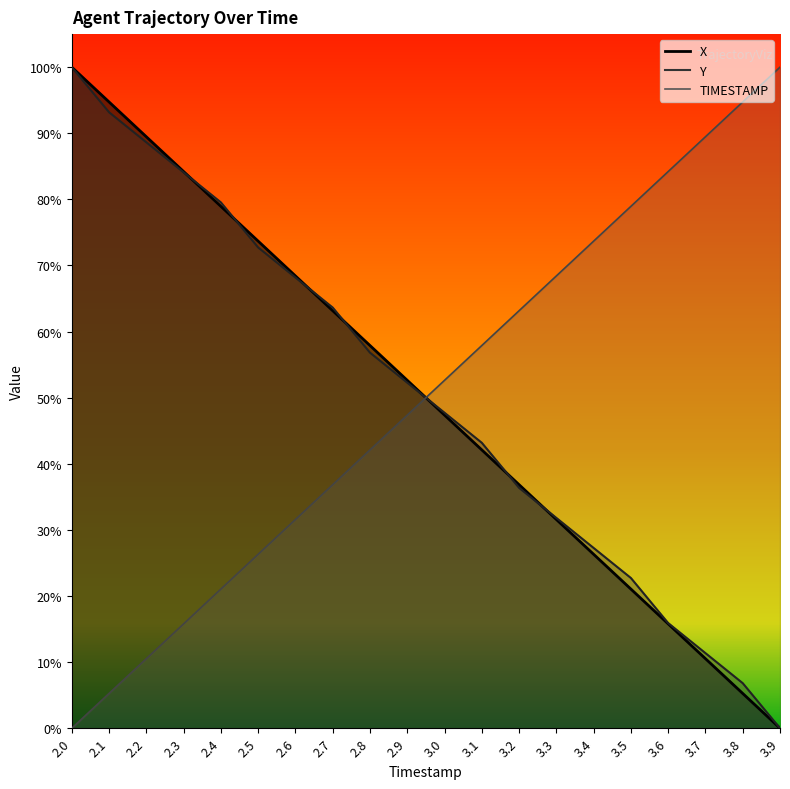

Which series changed the most between 2.0 and 2.8?

Y